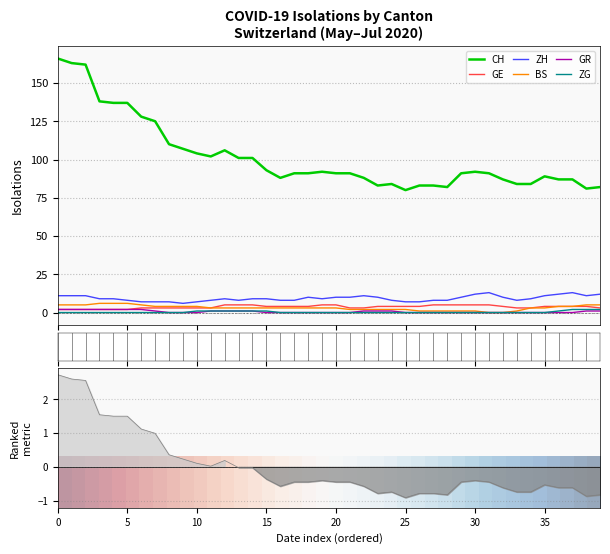

How many data points in GE are above 4?

10